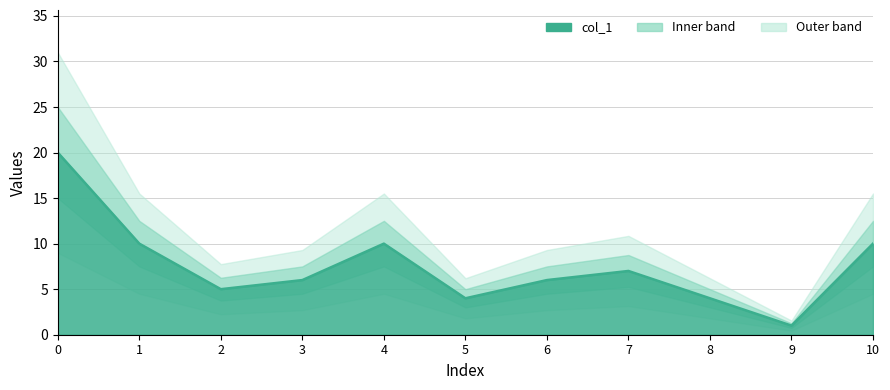

Is it true that the value at 3 is 11?

False